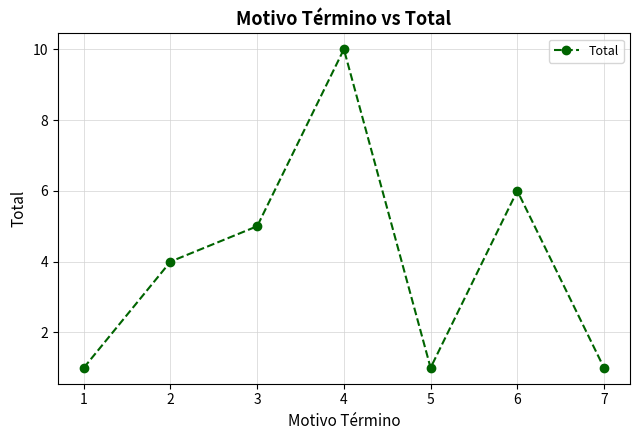

Which label corresponds to the largest value in the chart?

4